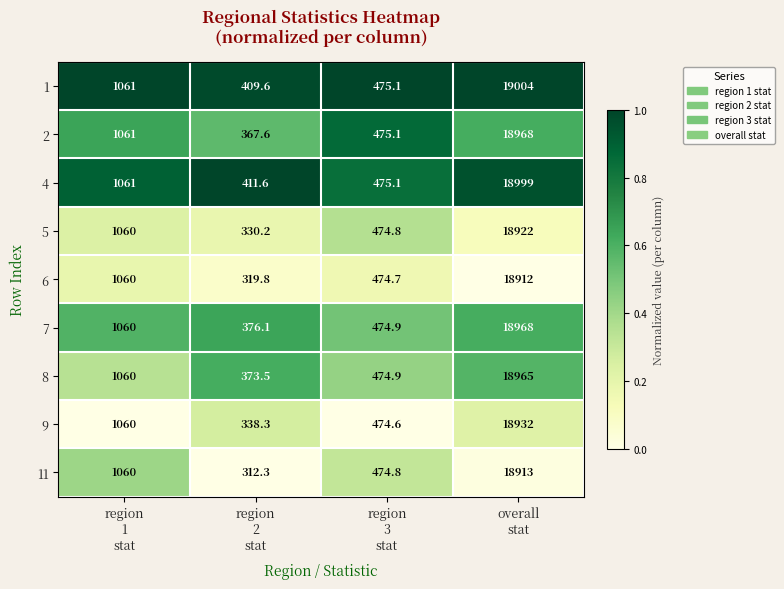

Which series has the largest range (max minus min)?

11